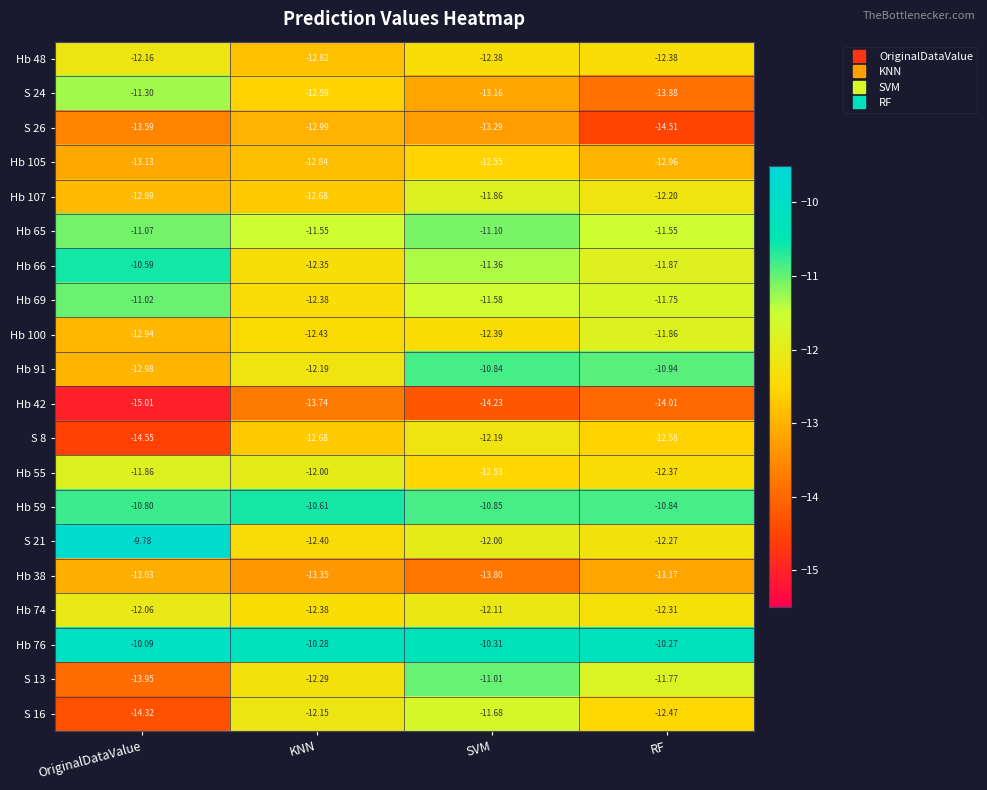

Which series has the largest range (max minus min)?

S 13